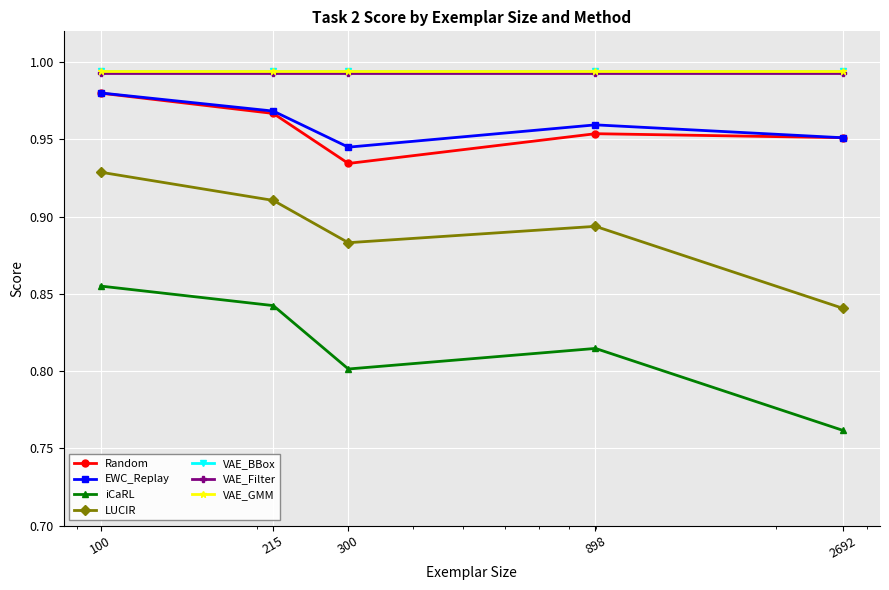

How many interior local valleys does the Random series have?

1